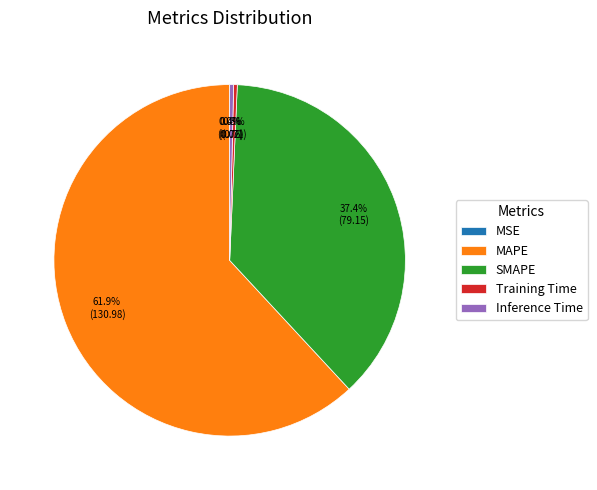

To the nearest percent, what is the average slice percentage?

20%